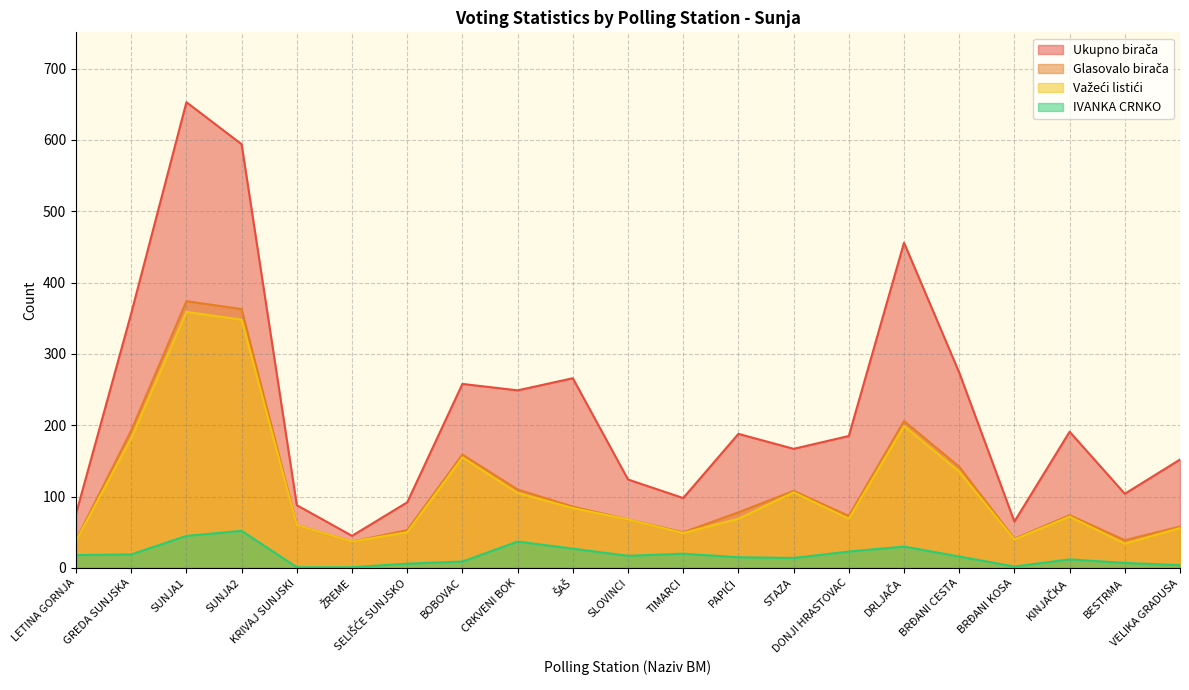

Reading left to right, transcribe all the data shown in this chart.

Ukupno birača: 76	357	653	594	88	45	92	258	249	266	124	98	188	167	185	456	274	65	191	104	152
Glasovalo birača: 39	193	374	363	60	37	53	159	110	86	68	50	78	108	73	206	142	41	74	39	58
Važeći listići: 38	182	359	348	60	37	50	155	105	84	68	49	69	106	69	199	135	40	72	34	56
IVANKA CRNKO: 18	19	45	52	1	1	6	9	37	27	17	20	15	14	23	30	16	2	12	7	4